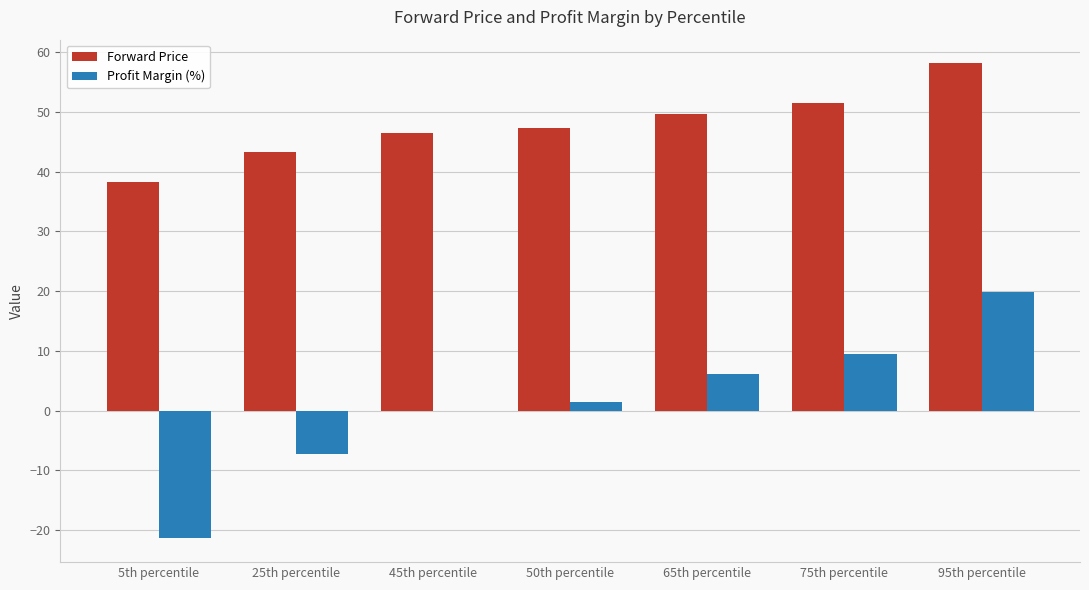

How many distinct data groups are displayed?

2